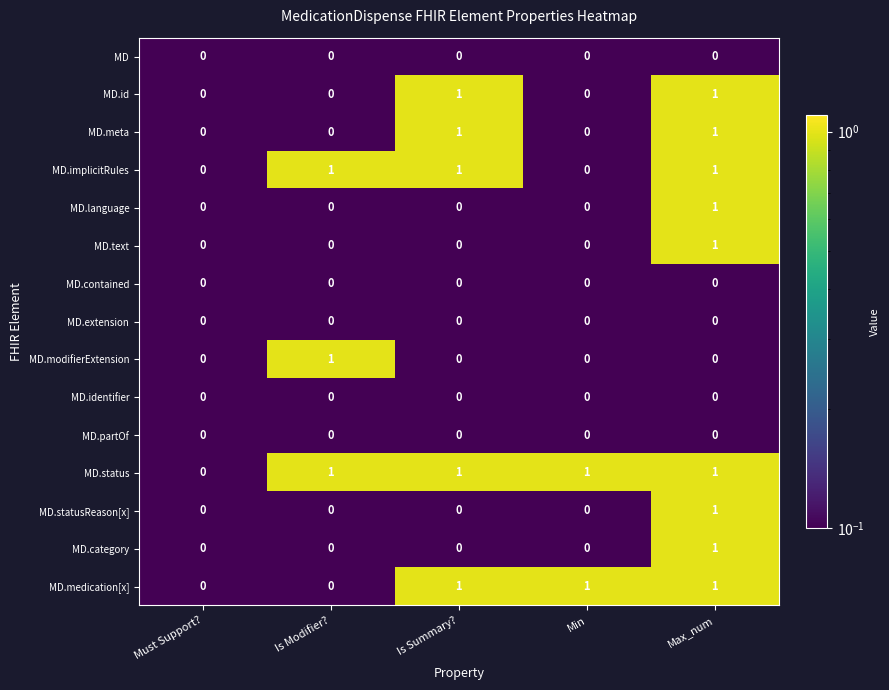

Is it true that MD.id equals 0 at Min?

True